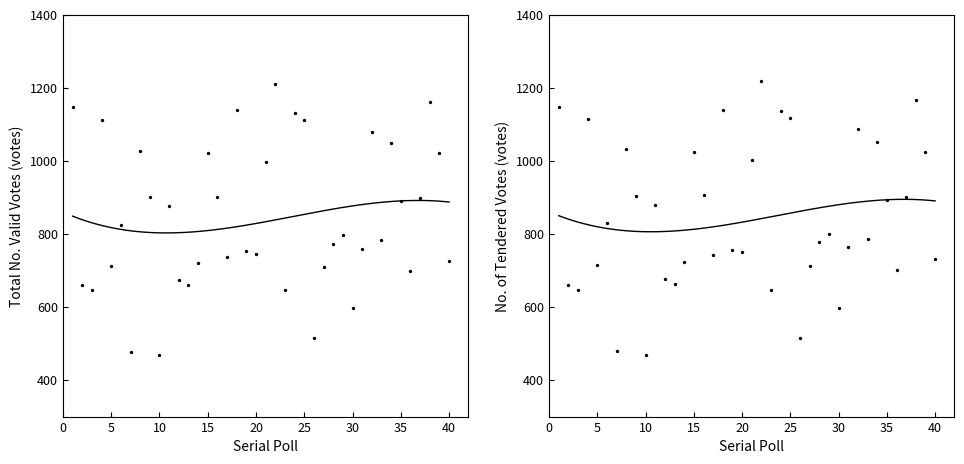

Which series has the largest total across all categories?

No. of Tendered Votes